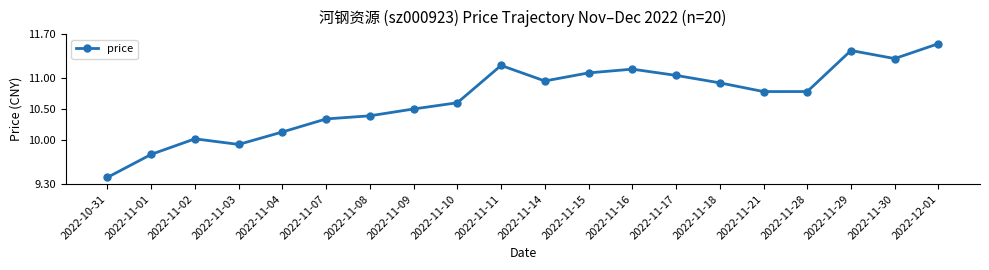

Which category has the highest value across all series?

2022-12-01